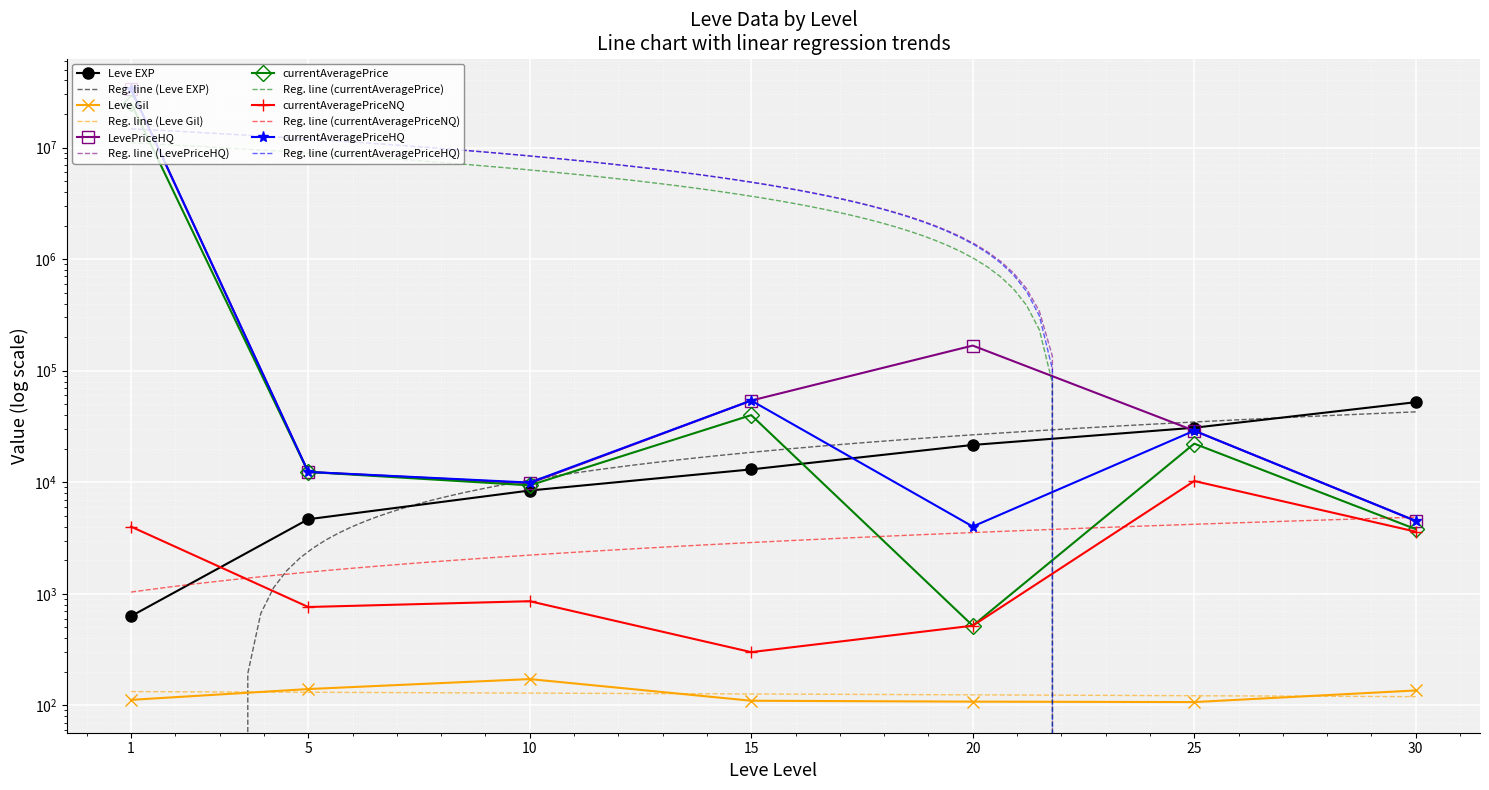

The value of LevePriceHQ at 1 is 33400000.0. True or false?

True